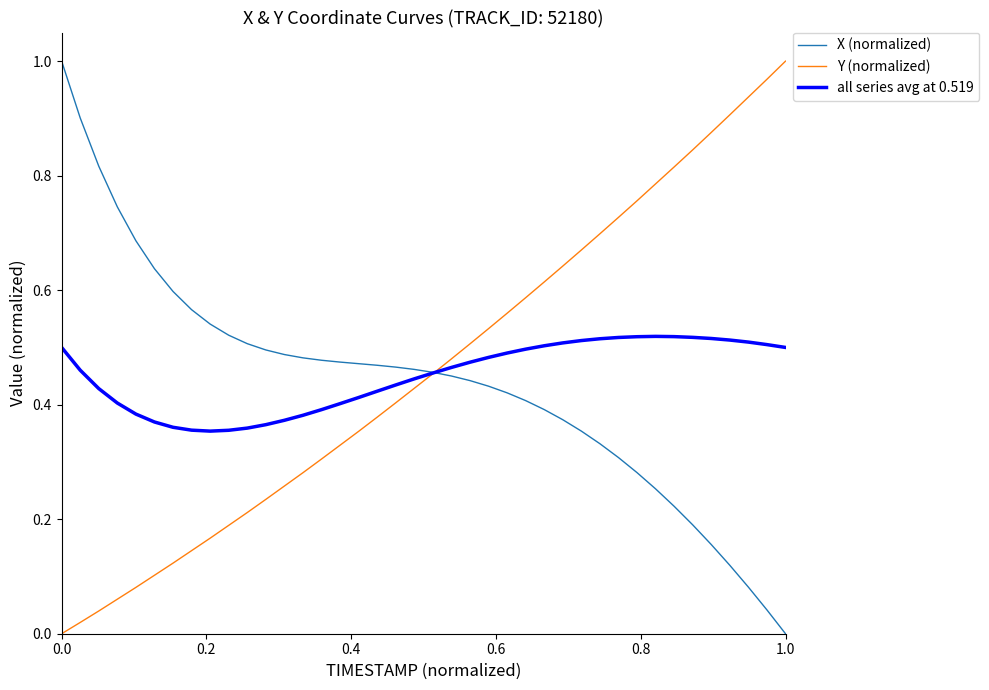

How many lines are shown in the chart?

3